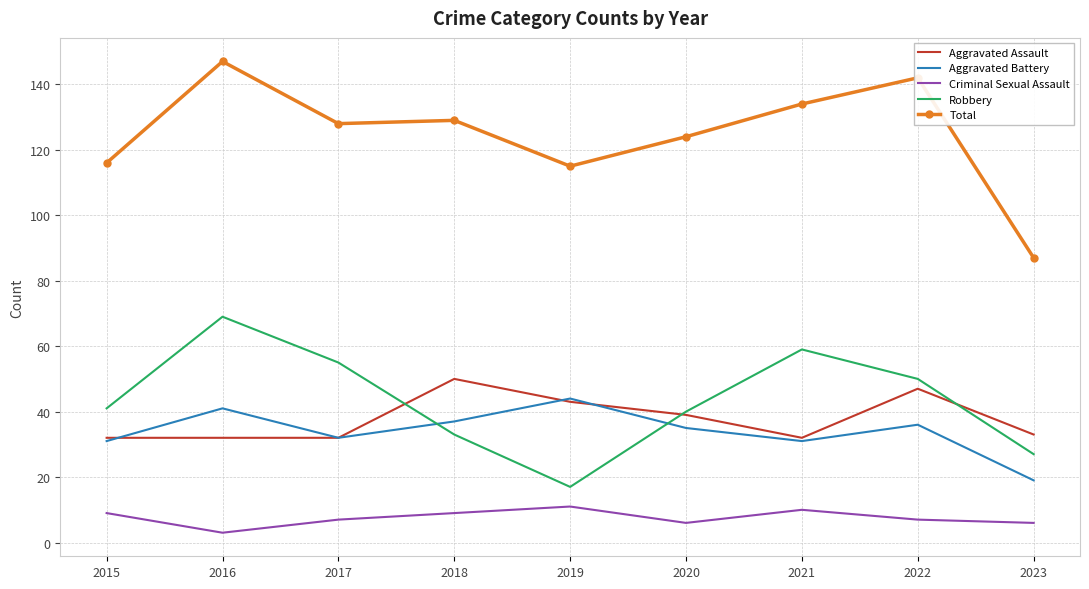

Is it true that Aggravated Assault equals 56 at 2016?

False